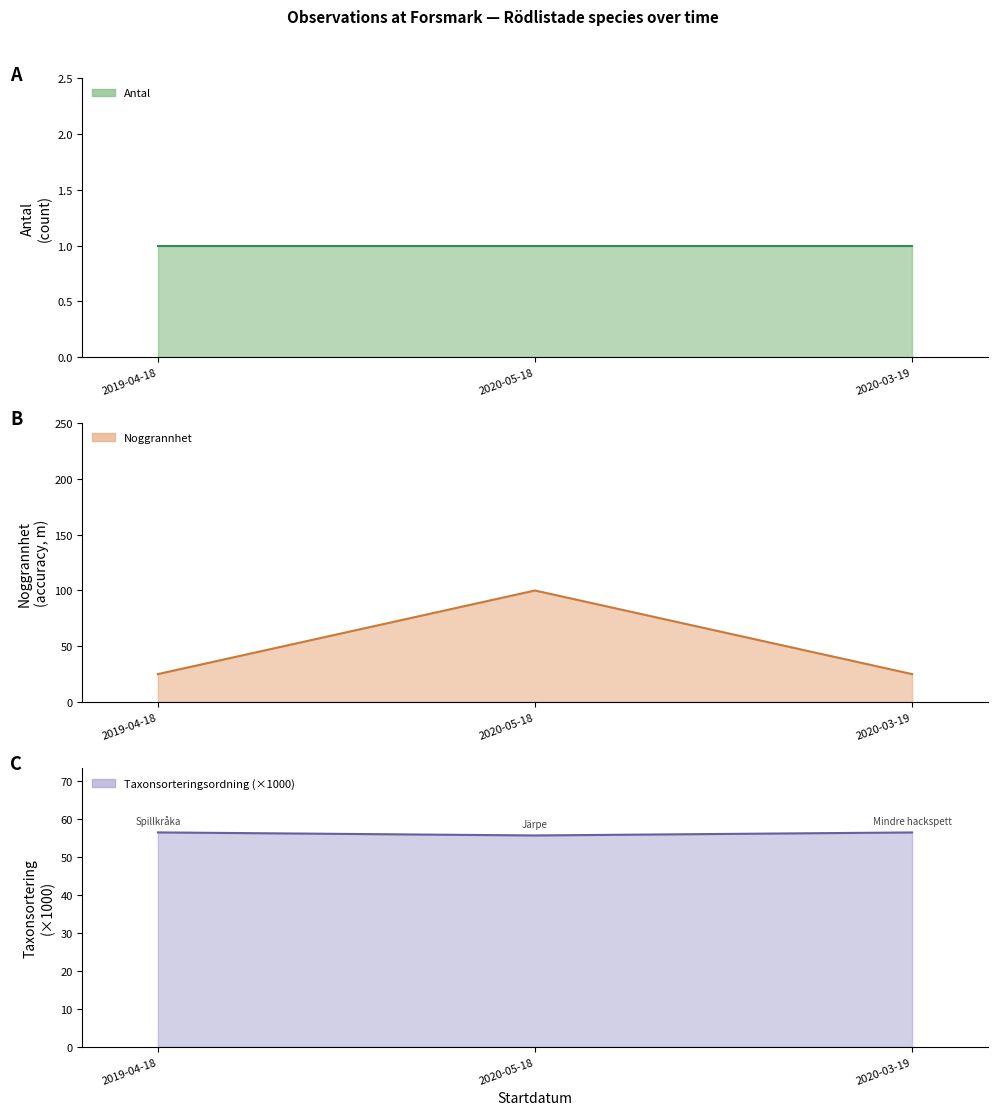

Which series has the largest total across all categories?

Taxonsorteringsordning